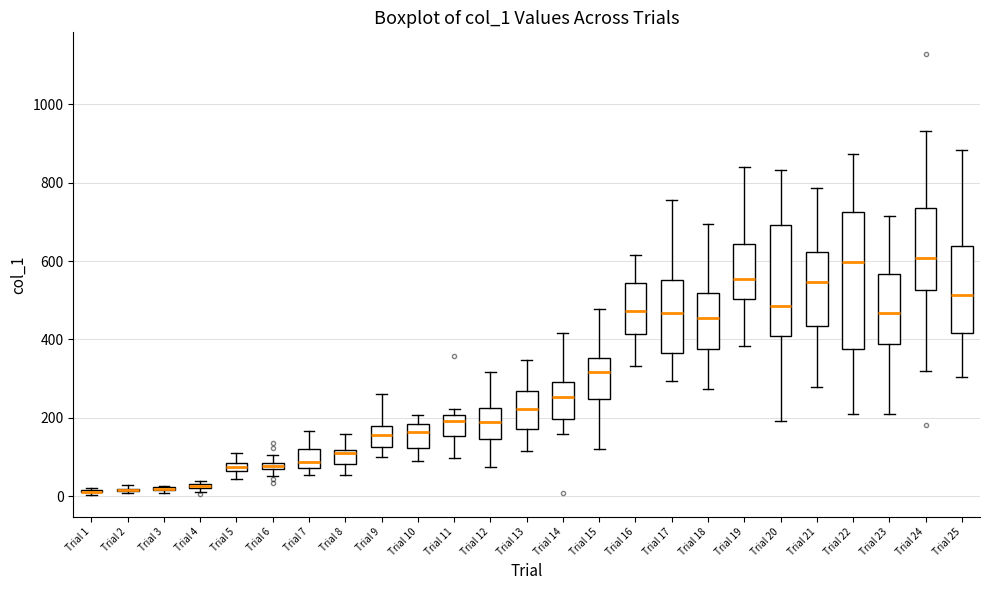

Which box is the tallest, from its lower edge to its upper edge?

Trial 22